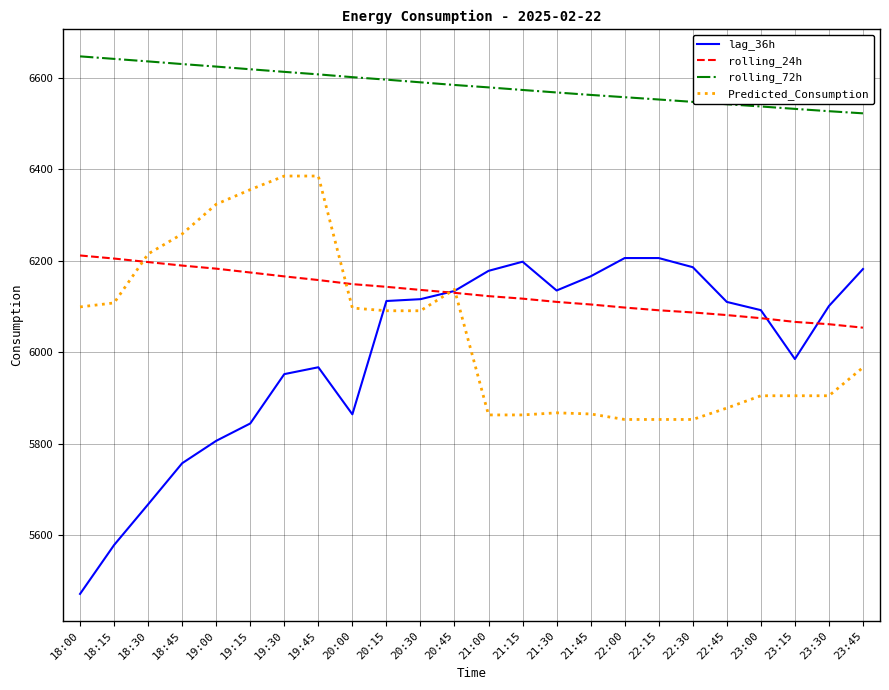

True or false: rolling_72h and Predicted_Consumption cross at least once.

False